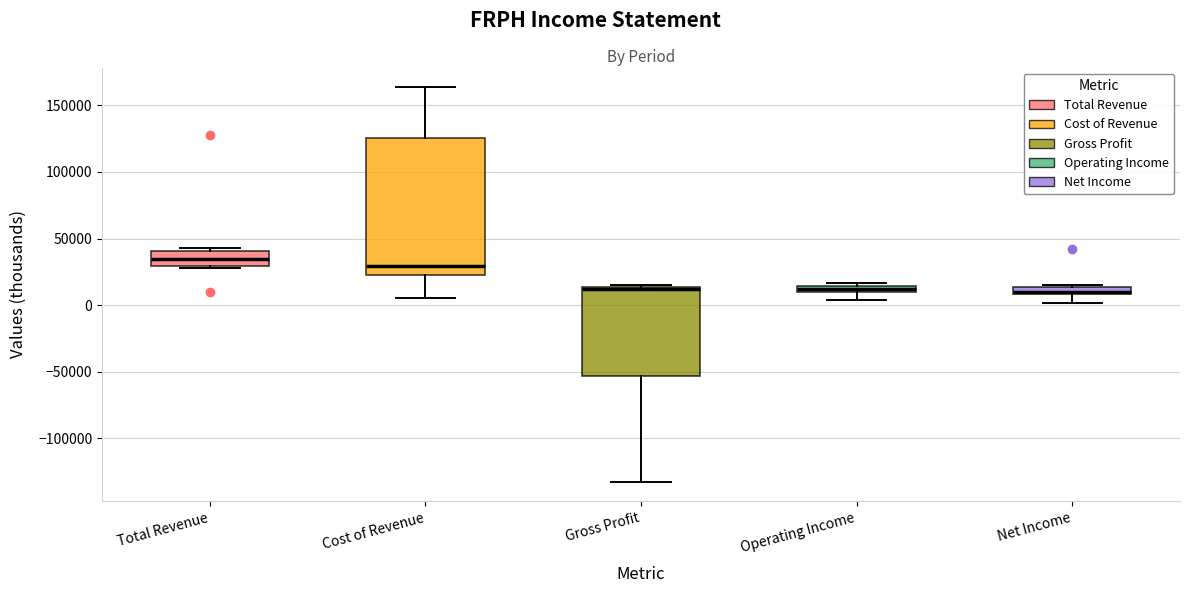

Which box is the tallest, from its lower edge to its upper edge?

Cost of Revenue